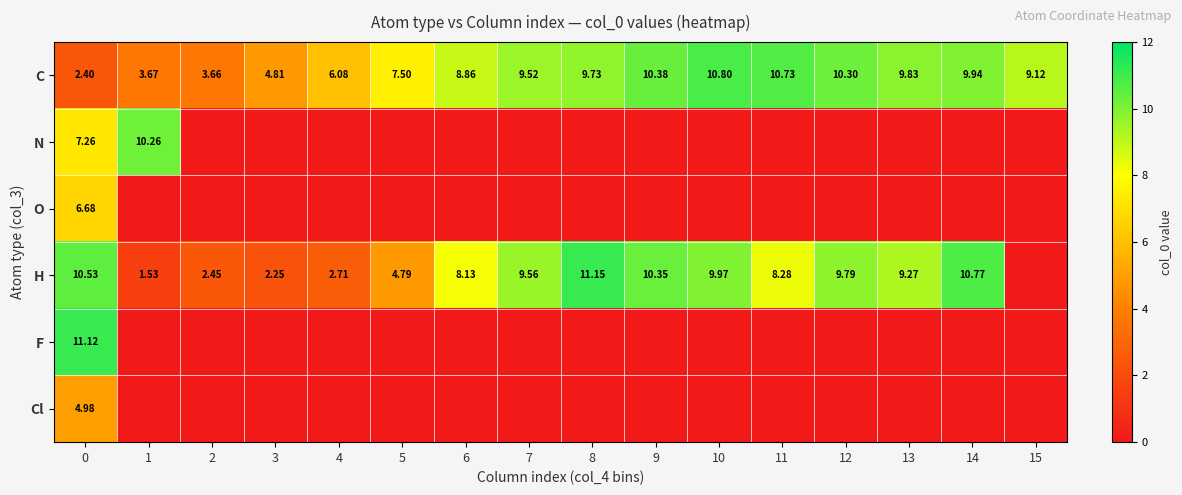

Count the row_5 values in the range 0 to 1.

15